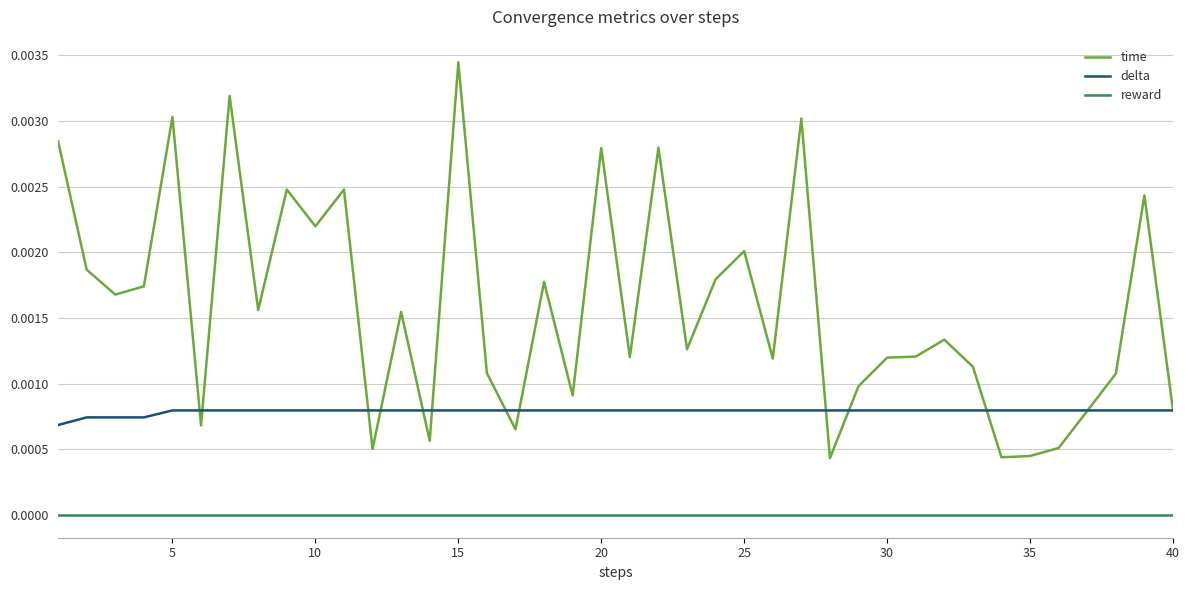

Which series has the widest spread of values?

time